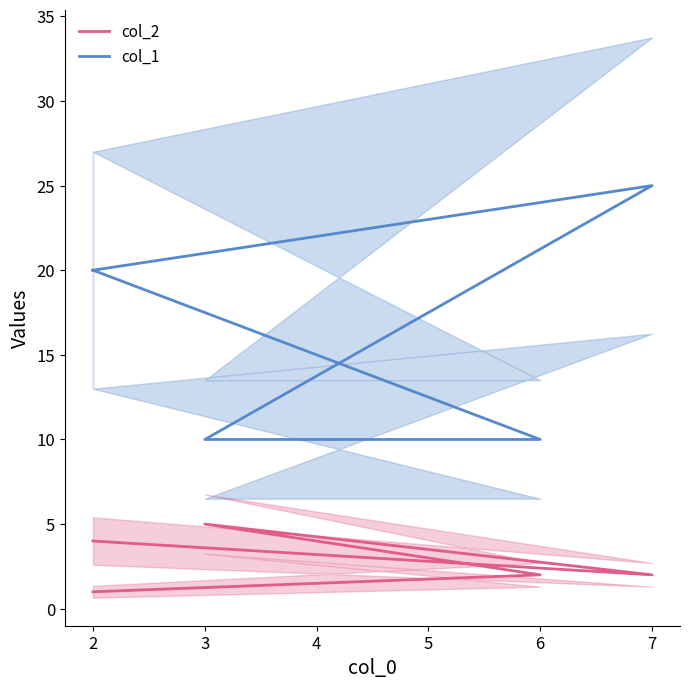

Reading left to right, what are all the values shown in this chart?

col_2: 4	2	5	2	1
col_1: 20	25	10	10	20